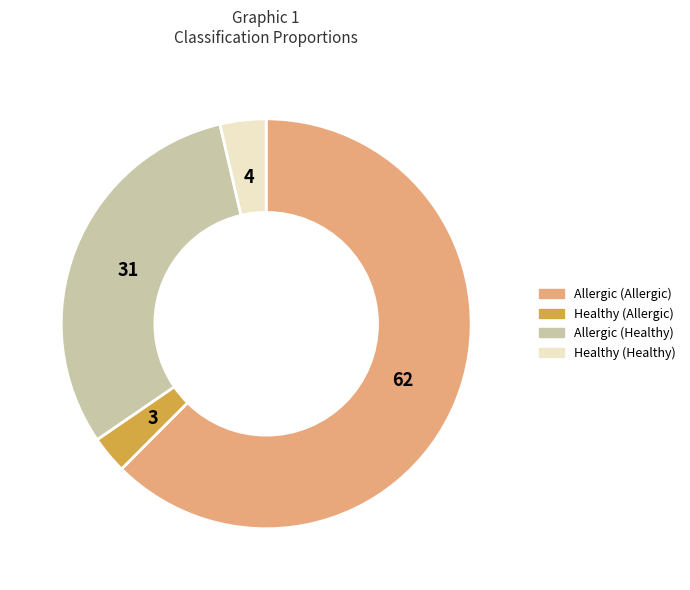

Does Healthy (Healthy) represent more than half of the total?

No